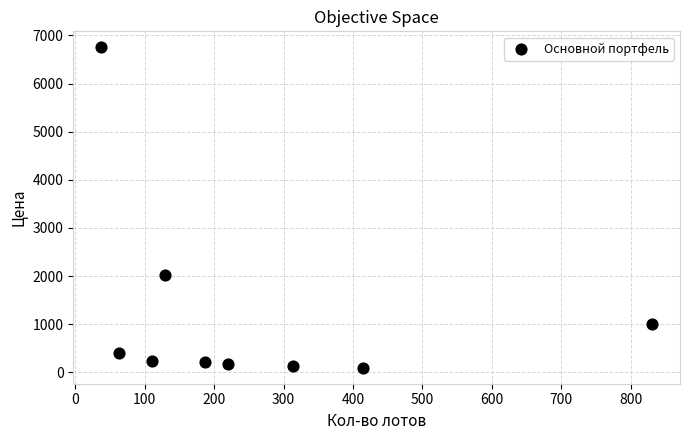

What Y value in the scatter plot is closest to 3423?

2017.3